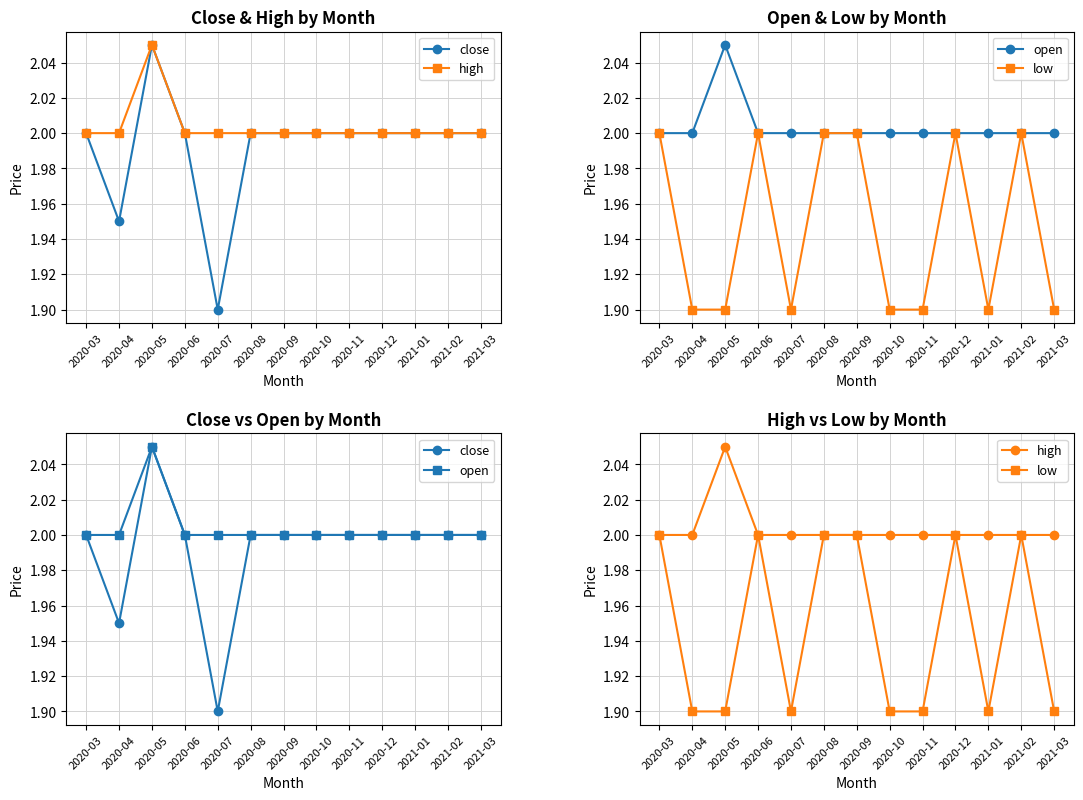

True or false: open has more than 1 points higher than both neighbors.

False